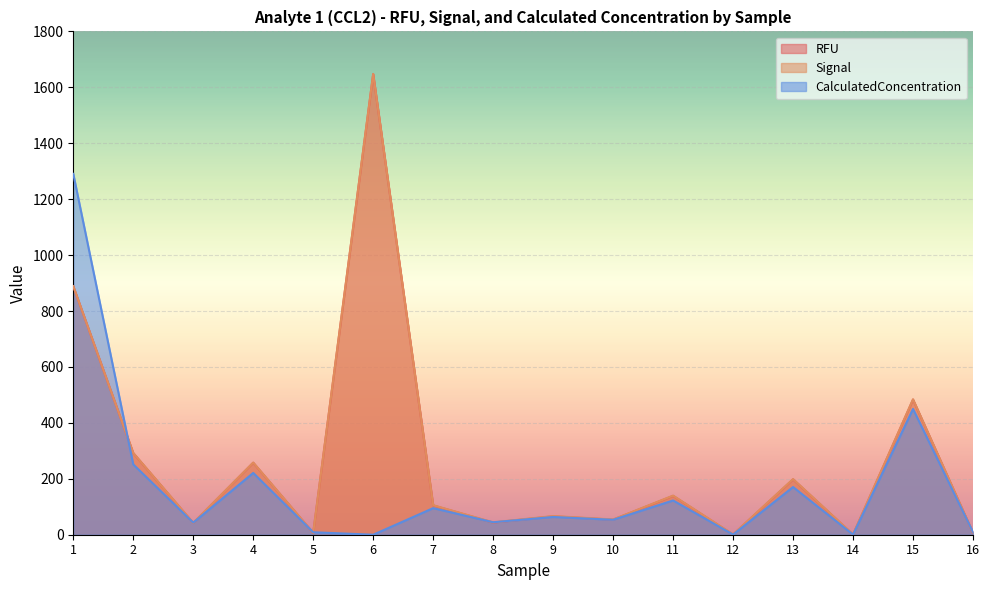

What are all the series names shown in the legend?

RFU, Signal, CalculatedConcentration